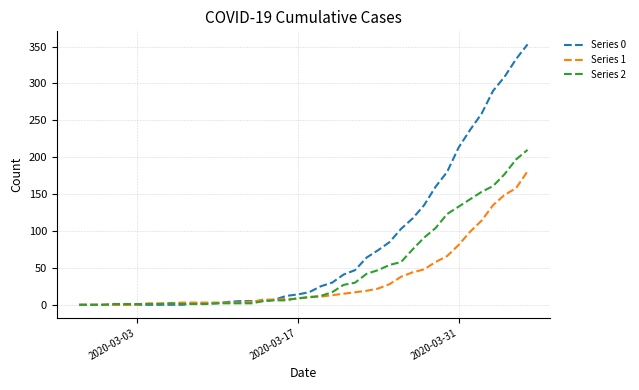

Which series has the largest range (max minus min)?

Series 0